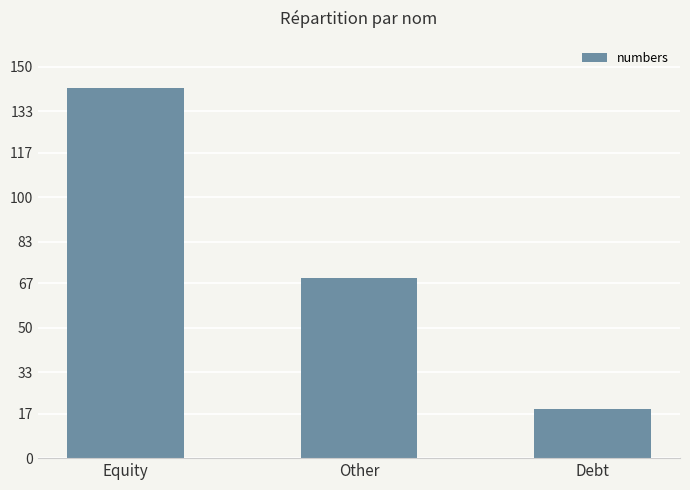

What is the change in value from Equity to Debt?

-123